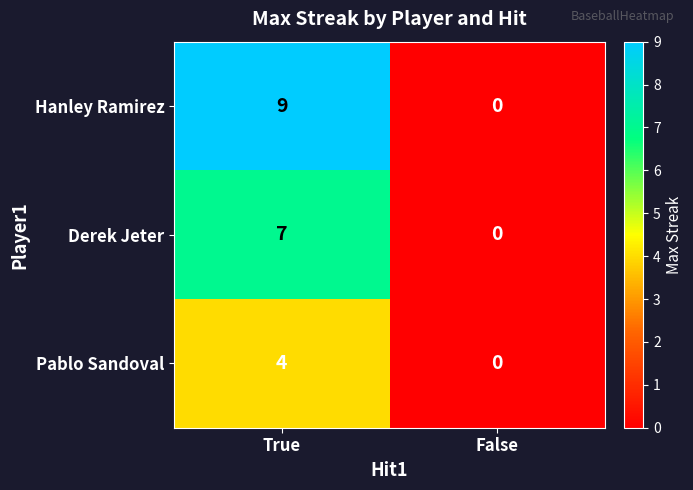

Which label corresponds to the smallest value in the chart?

False